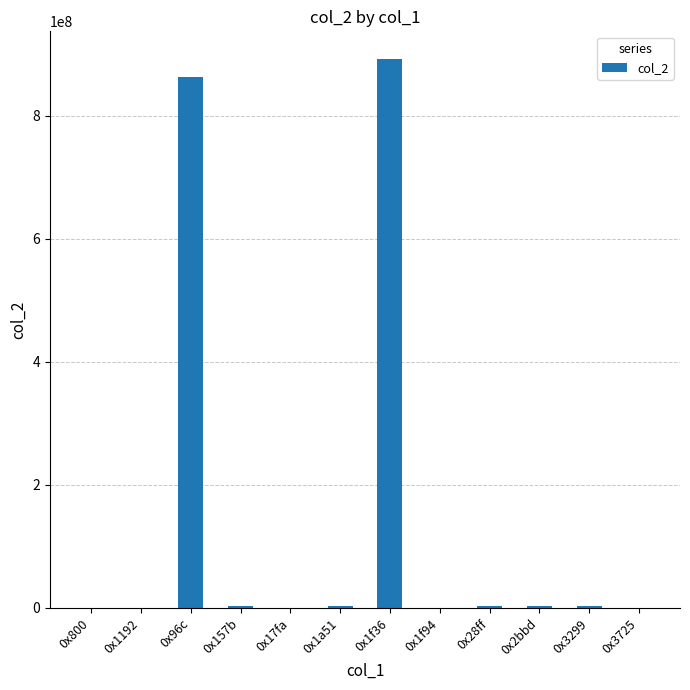

Where is the data nearest to the value 446279990?

0x96c